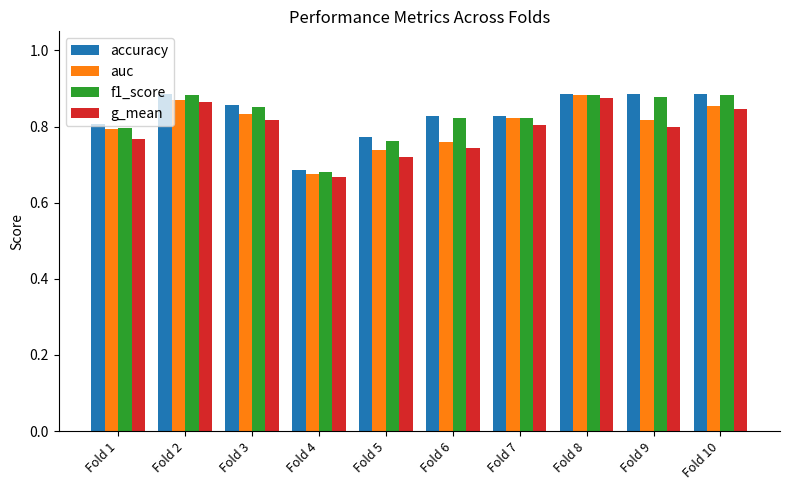

What is the sum of the f1_score values at Fold 7 and Fold 3?

1.7